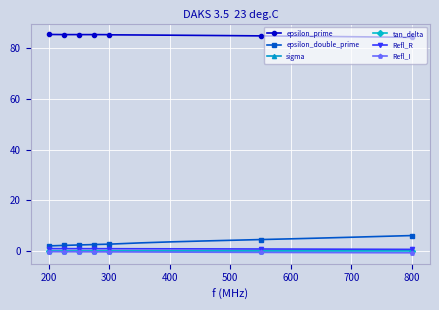

True or false: Refl_R and epsilon_double_prime intersect in this chart.

False